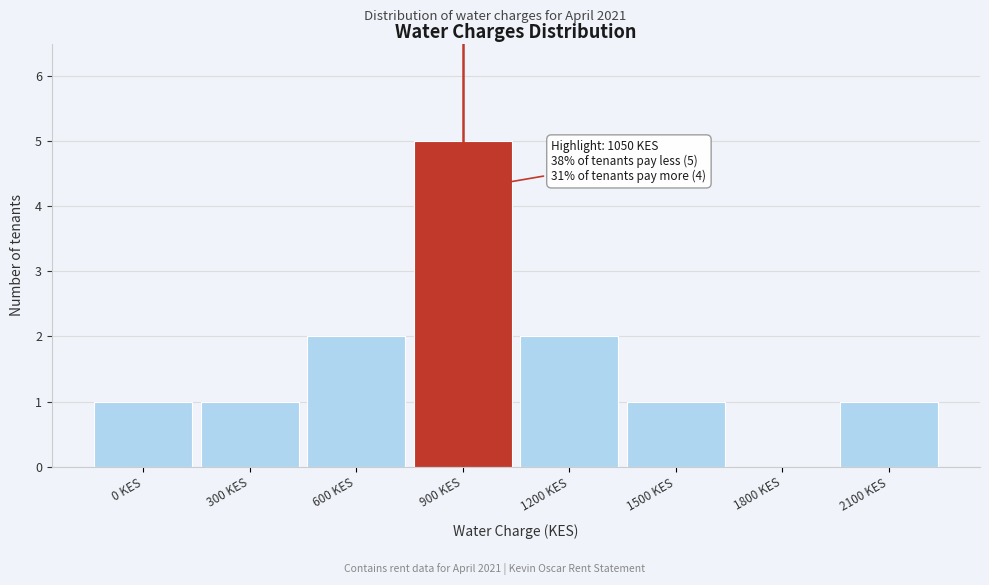

Approximately how many times larger is the value at 600 KES compared to 900 KES?

0.4